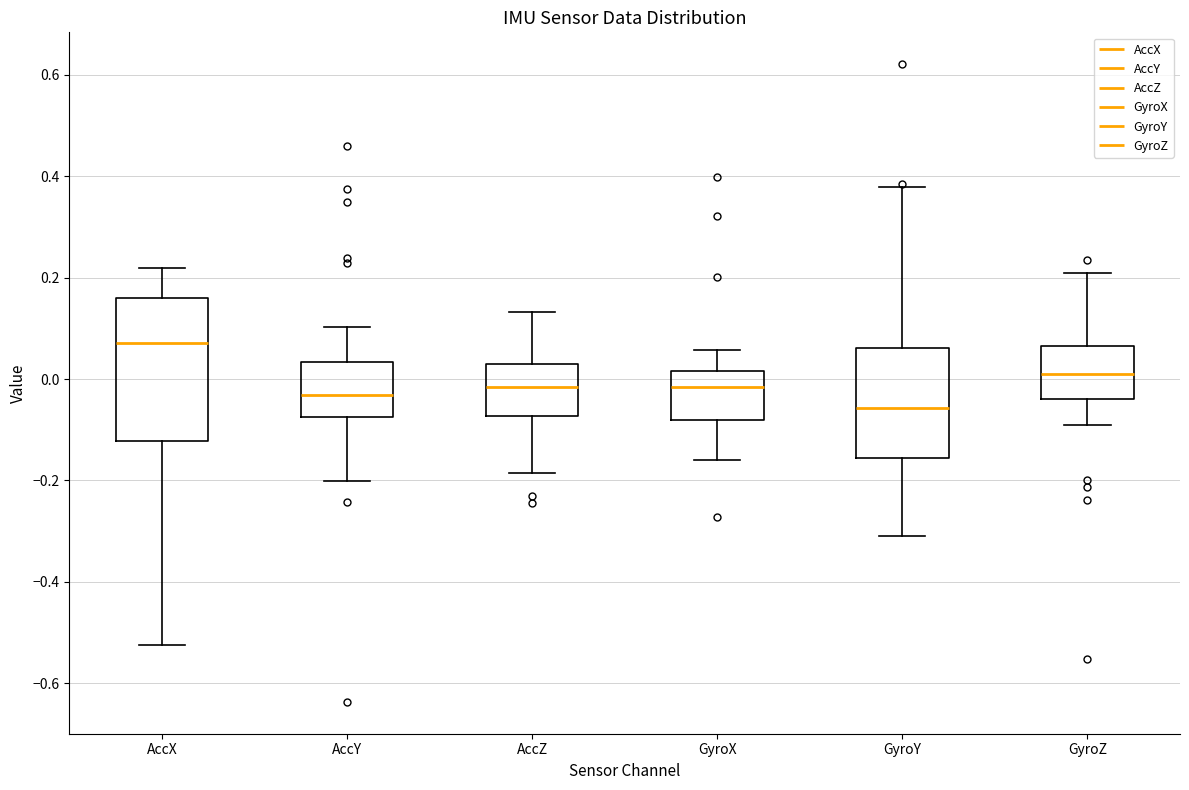

Which box is the tallest, from its lower edge to its upper edge?

AccX